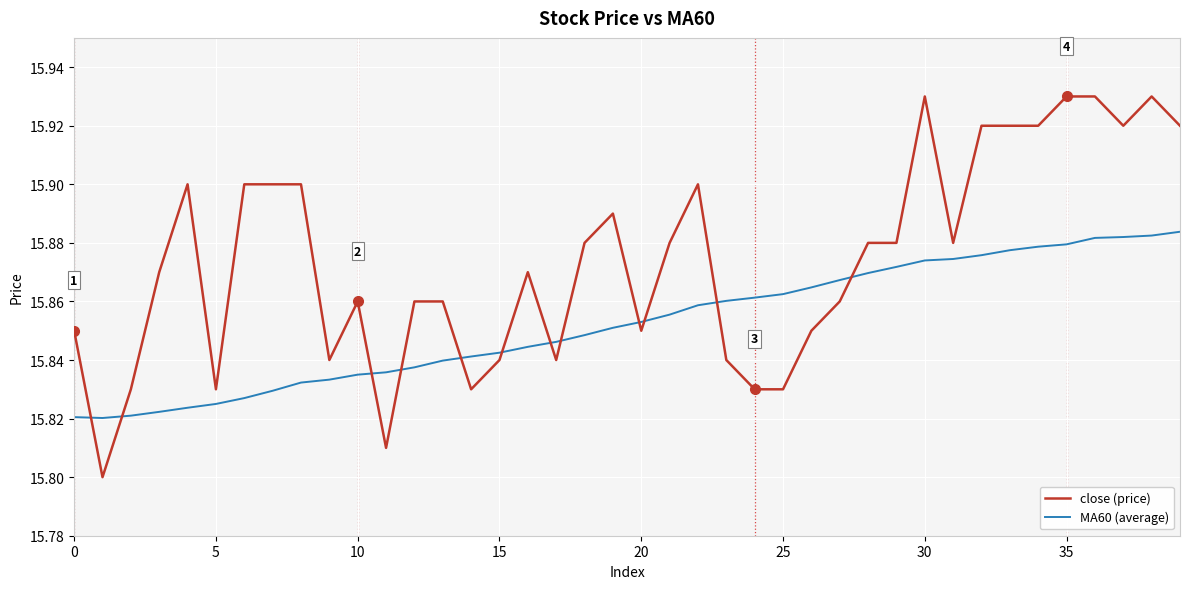

After their last crossing, which series has the higher values: MA60 (average) or close (price)?

close (price)